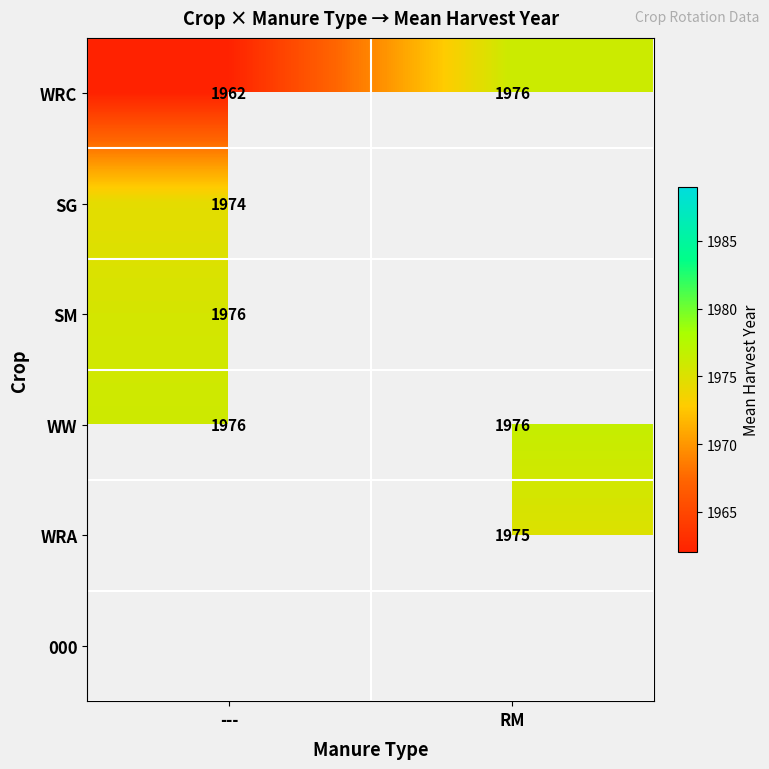

At RM, list the series in order from smallest to largest.

WRC, SG, SM, WRA, WW, 000